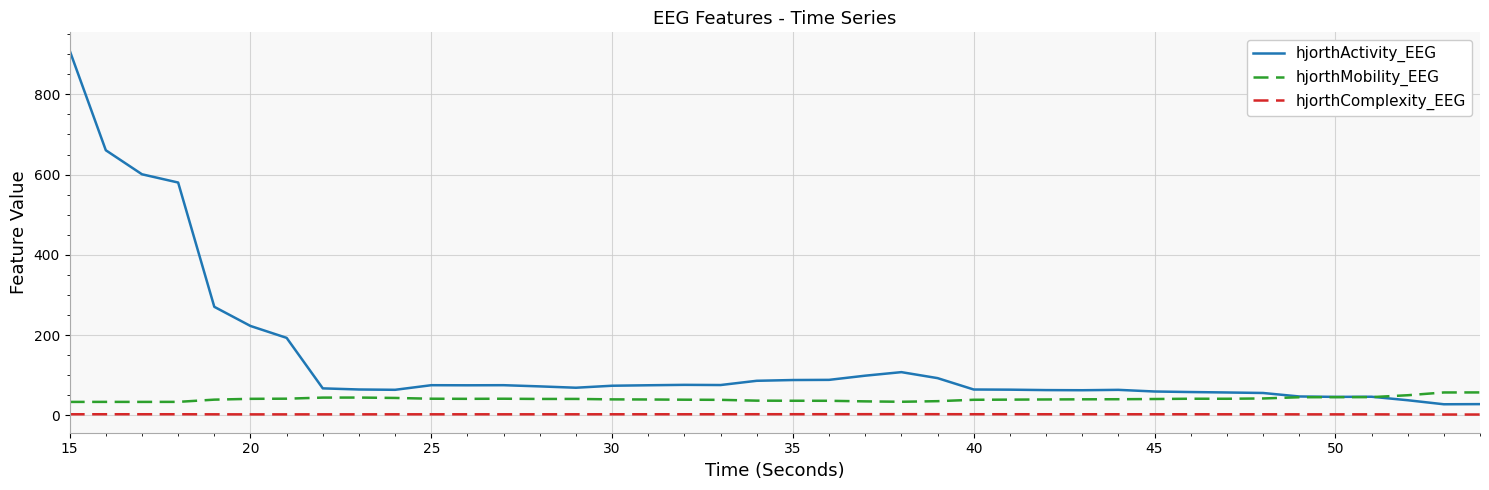

What is the maximum value shown in the chart?

909.2